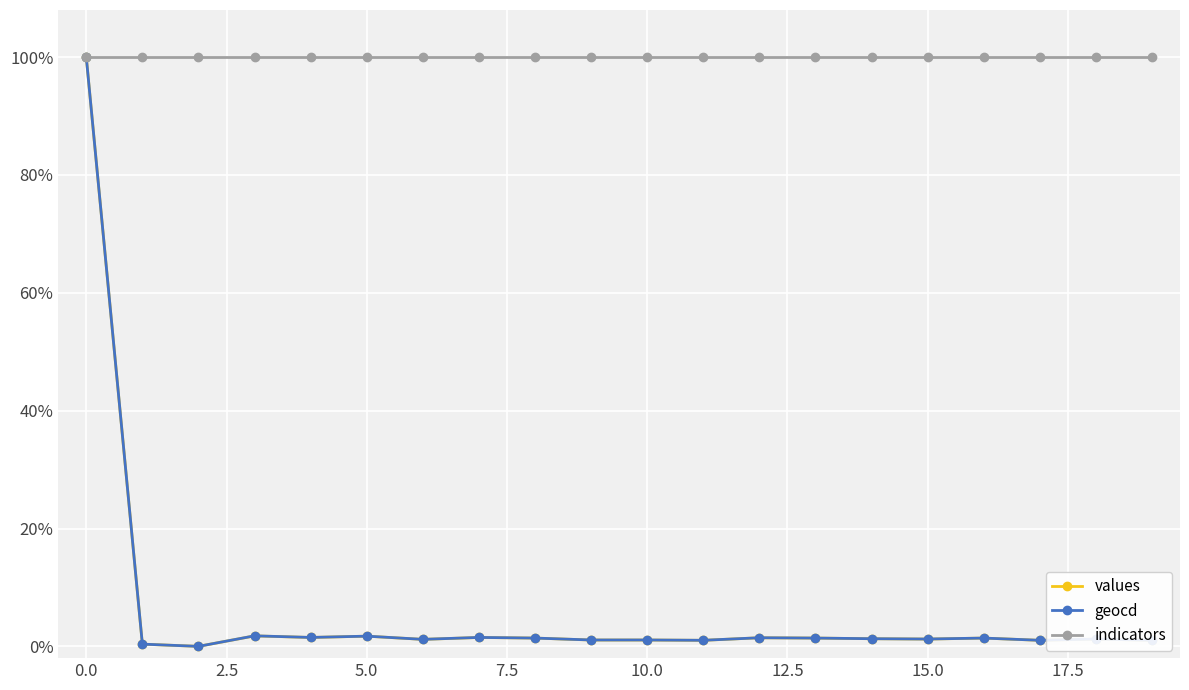

At how many categories does at least one series exceed 8?

20